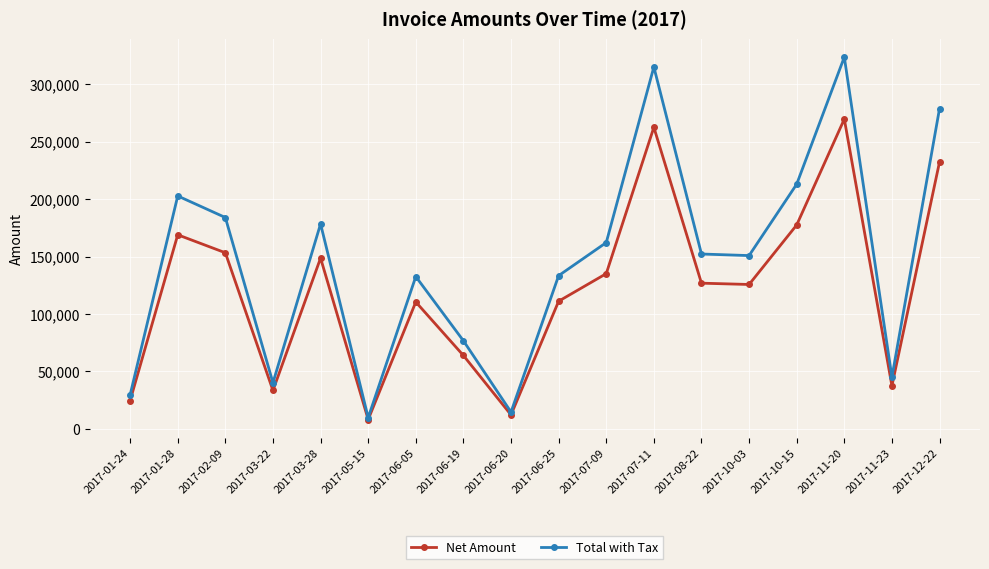

What is the total value across all series at 2017-06-05?

242999.0